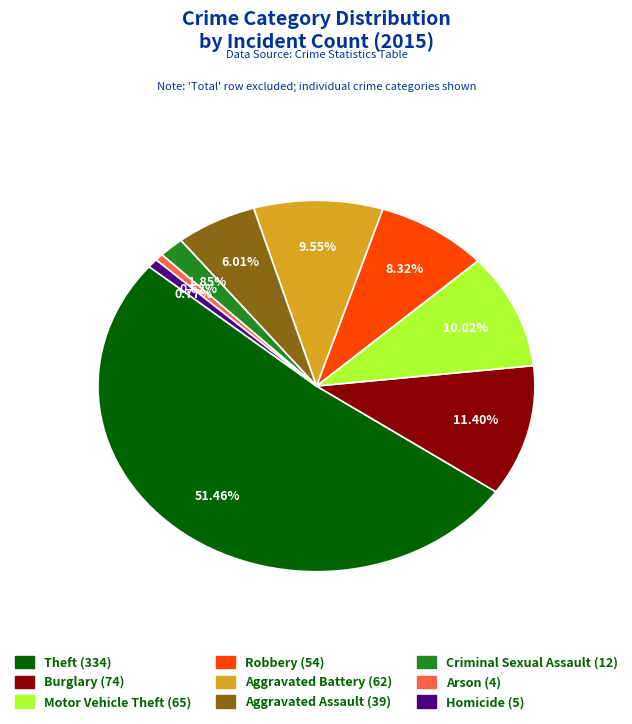

Between Aggravated Assault and Theft, which is larger?

Theft